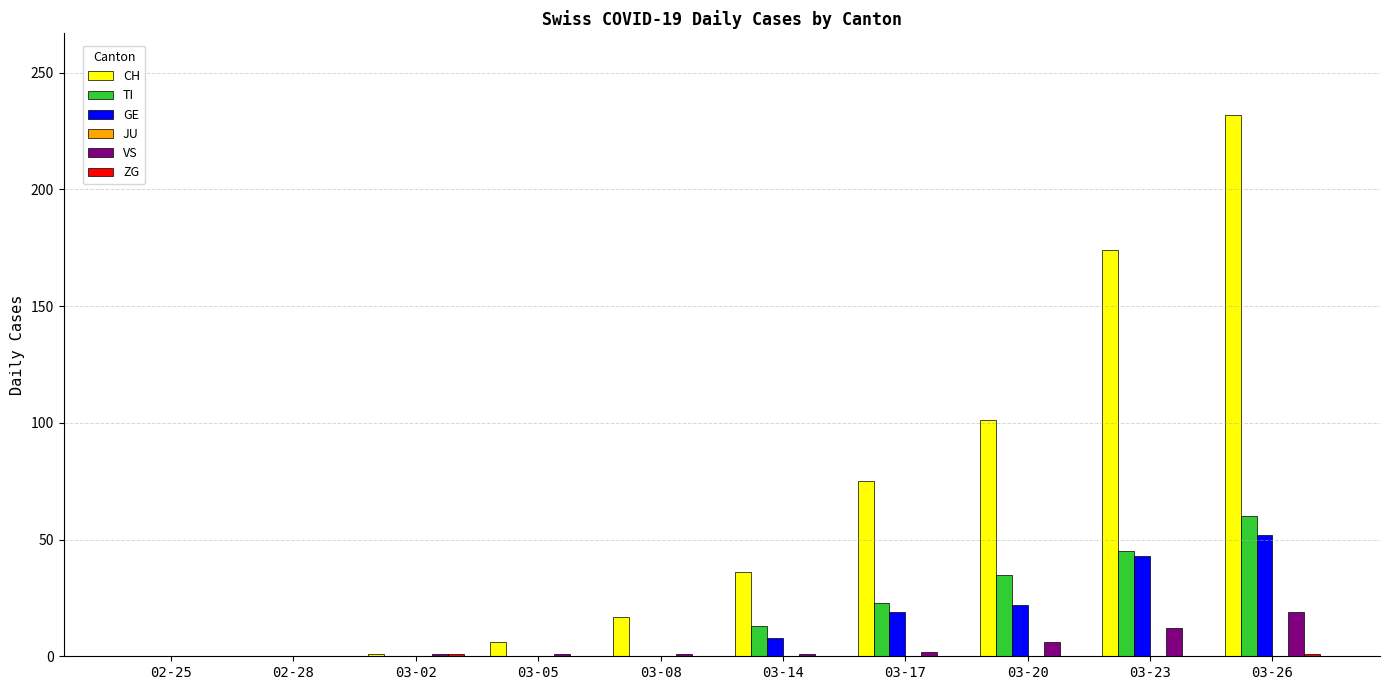

Which series has the largest total across all categories?

CH